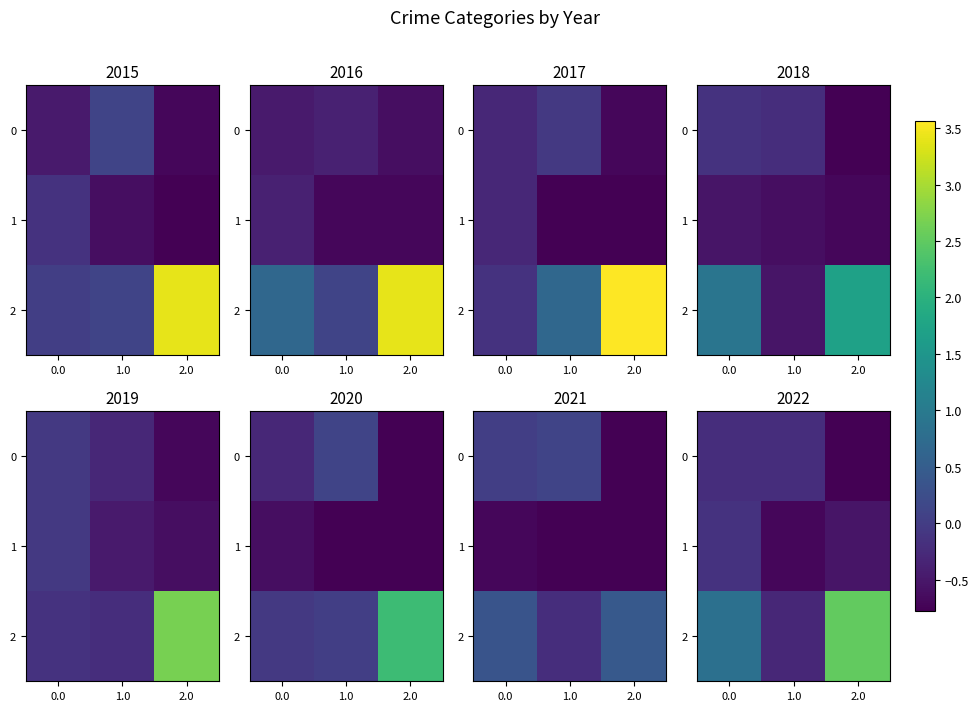

What is the smallest value displayed?

-0.8